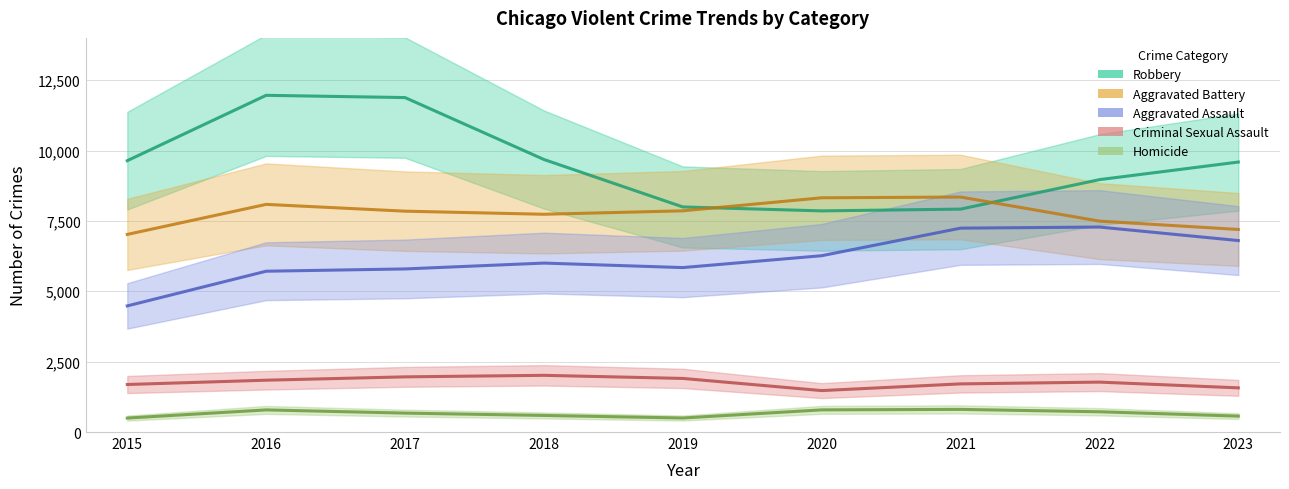

True or false: Criminal Sexual Assault and Aggravated Battery intersect in this chart.

False